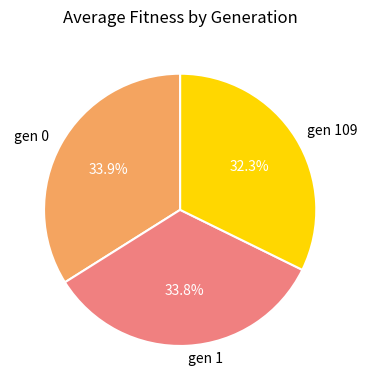

To the nearest percent, what is the combined percentage of gen 1 and gen 0?

68%